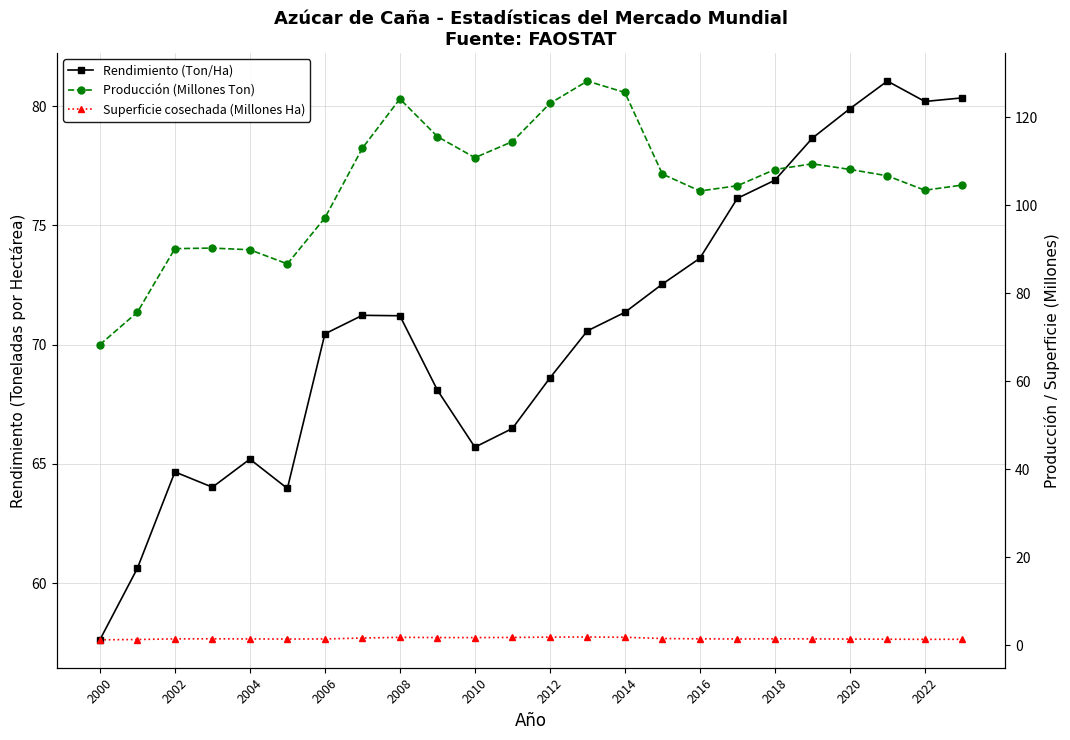

What is the sum of the Rendimiento (Ton/Ha) values at 2012 and 2022?

148.8